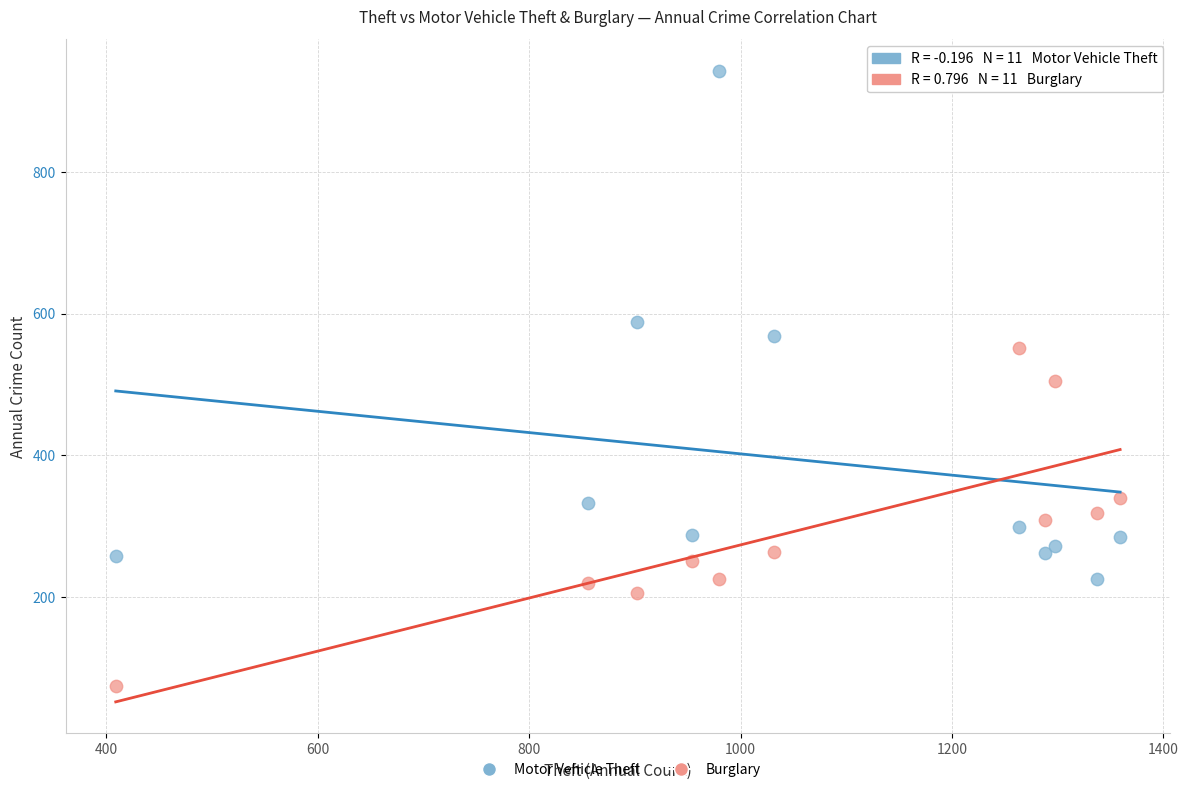

Which series reaches the minimum Y coordinate?

Burglary